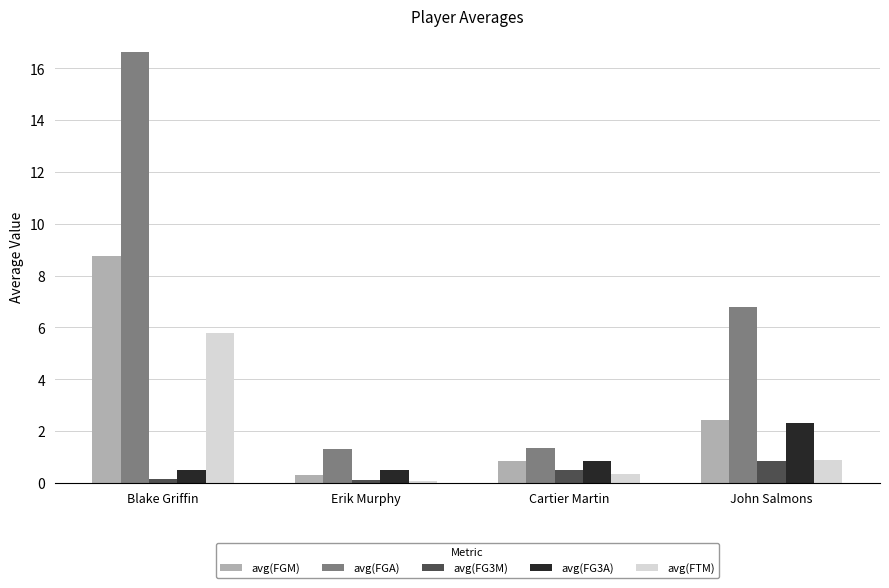

What position from the left is Cartier Martin?

3